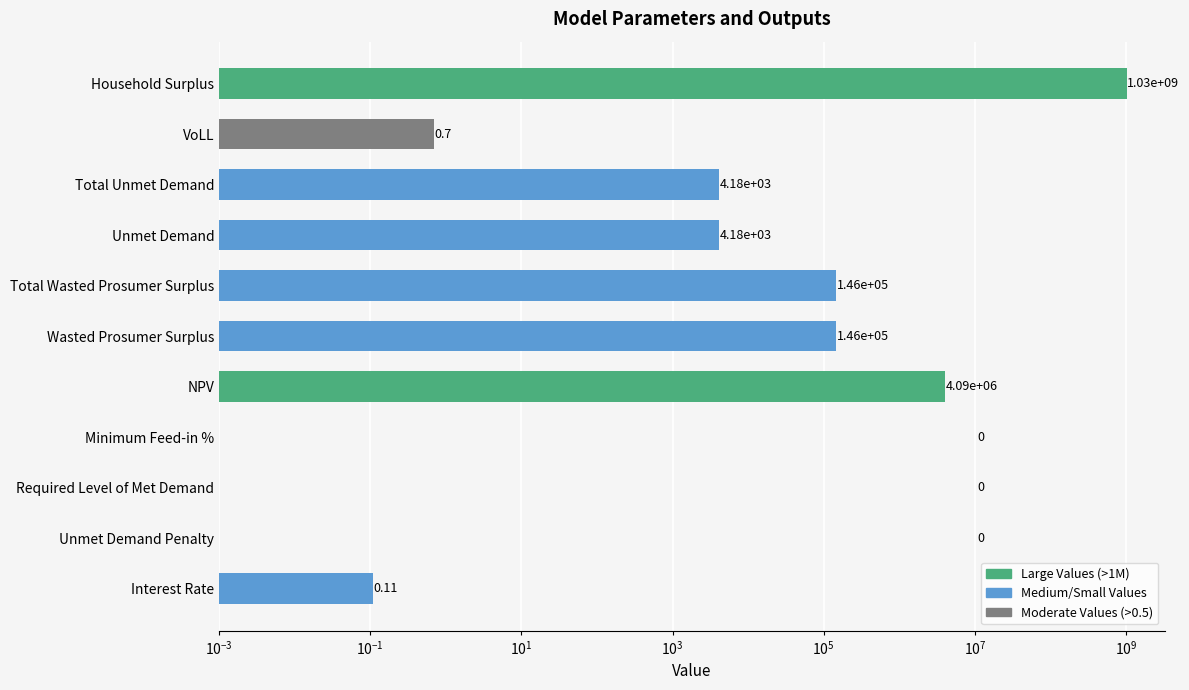

What is the value of the 11th bar from the left?

1034800591.9